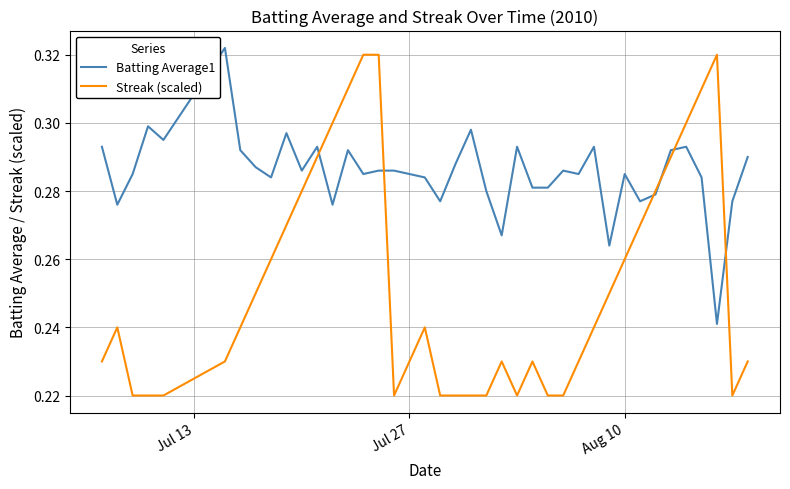

List the series in order of their overall mean, lowest first.

Streak (scaled), Batting Average1